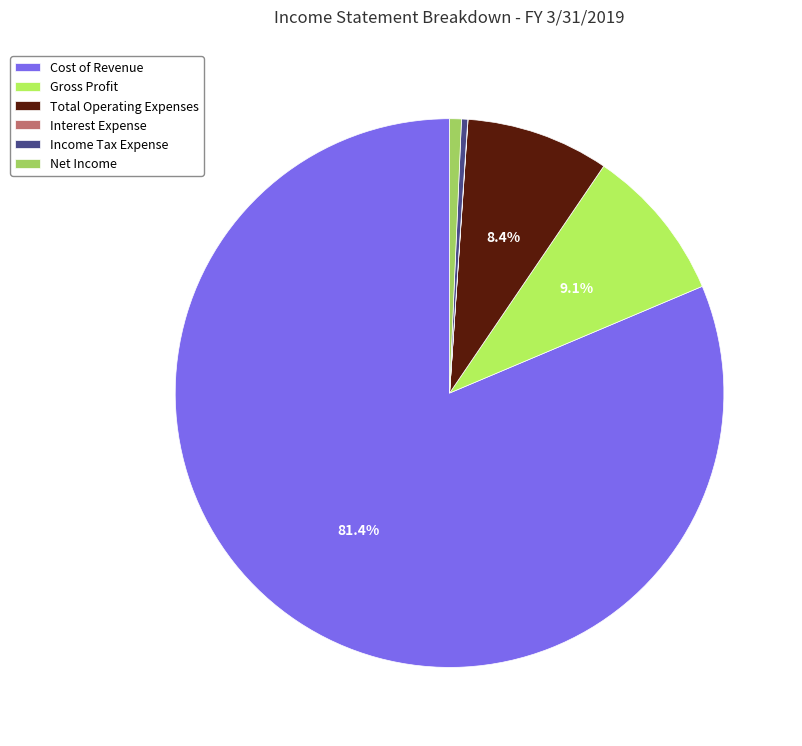

What portion of the pie excludes Gross Profit?

90.9%